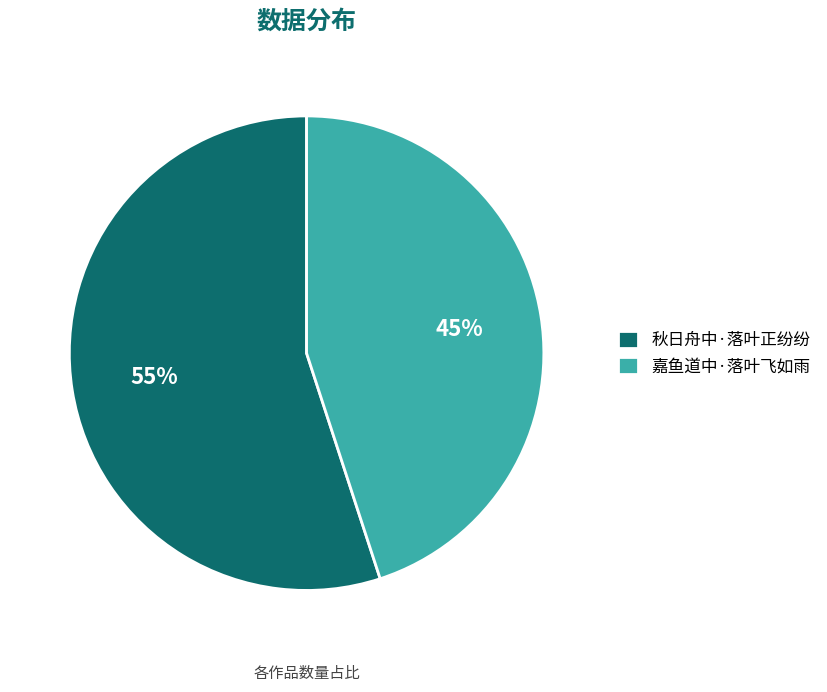

Which slice is the smallest?

嘉鱼道中·落叶飞如雨